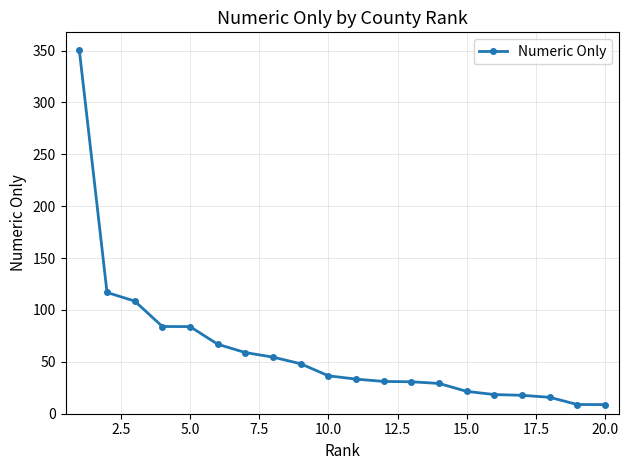

Count the number of data series in this chart.

1